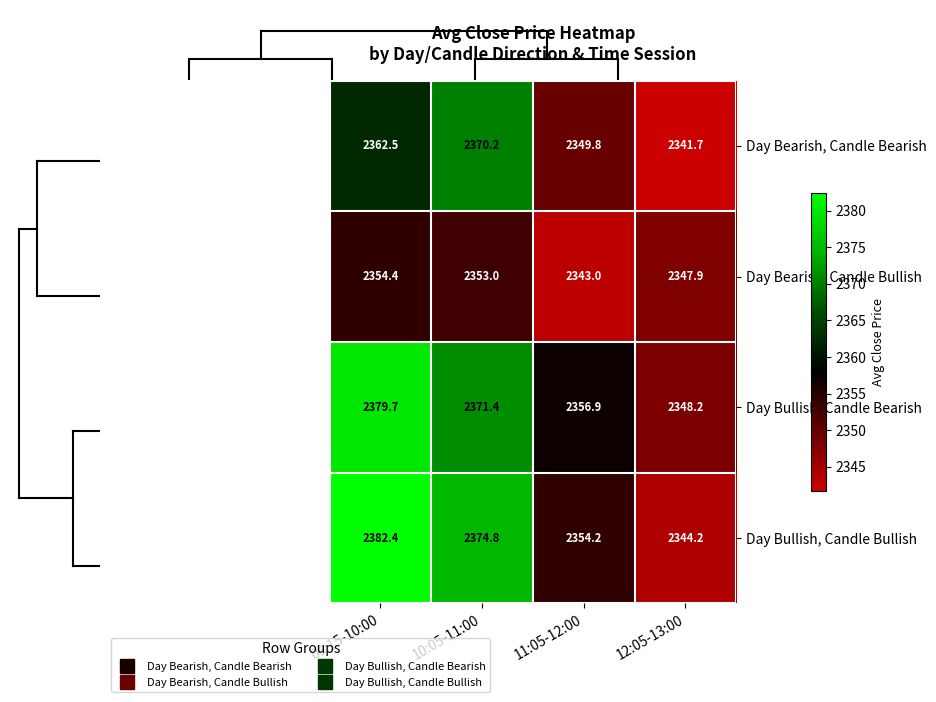

Reading right to left, extract all data points from this chart.

Day Bearish, Candle Bearish: 12:05-13:00=2341.7	11:05-12:00=2349.8	10:05-11:00=2370.2	09:15-10:00=2362.5
Day Bearish, Candle Bullish: 12:05-13:00=2347.9	11:05-12:00=2343.0	10:05-11:00=2353.0	09:15-10:00=2354.4
Day Bullish, Candle Bearish: 12:05-13:00=2348.2	11:05-12:00=2356.9	10:05-11:00=2371.4	09:15-10:00=2379.7
Day Bullish, Candle Bullish: 12:05-13:00=2344.2	11:05-12:00=2354.2	10:05-11:00=2374.8	09:15-10:00=2382.4